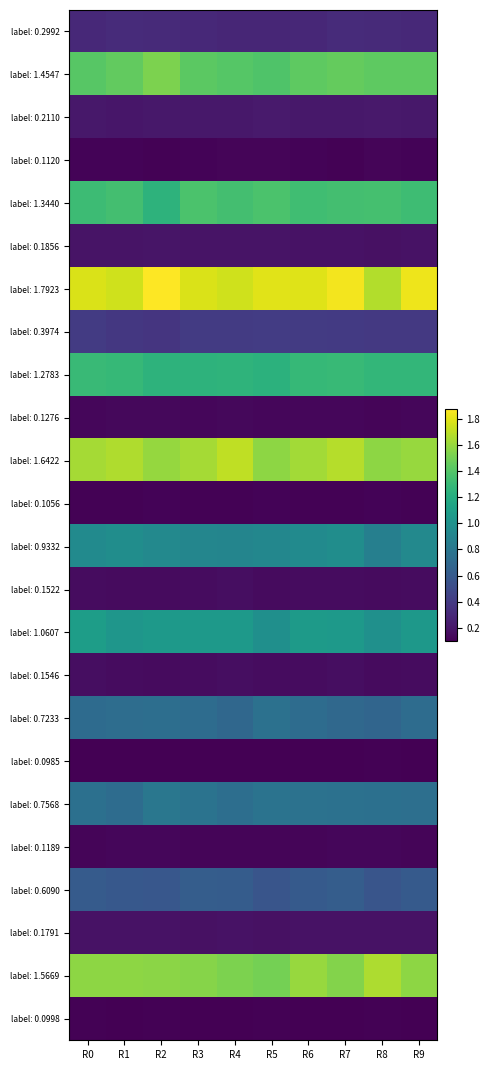

Which series has the widest spread of values?

label: 1.7923